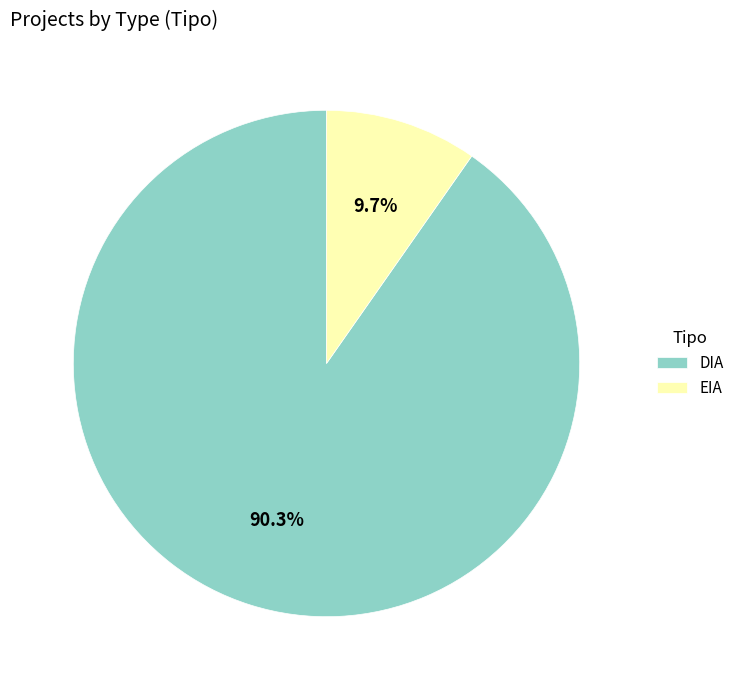

Is DIA the majority of the pie?

Yes